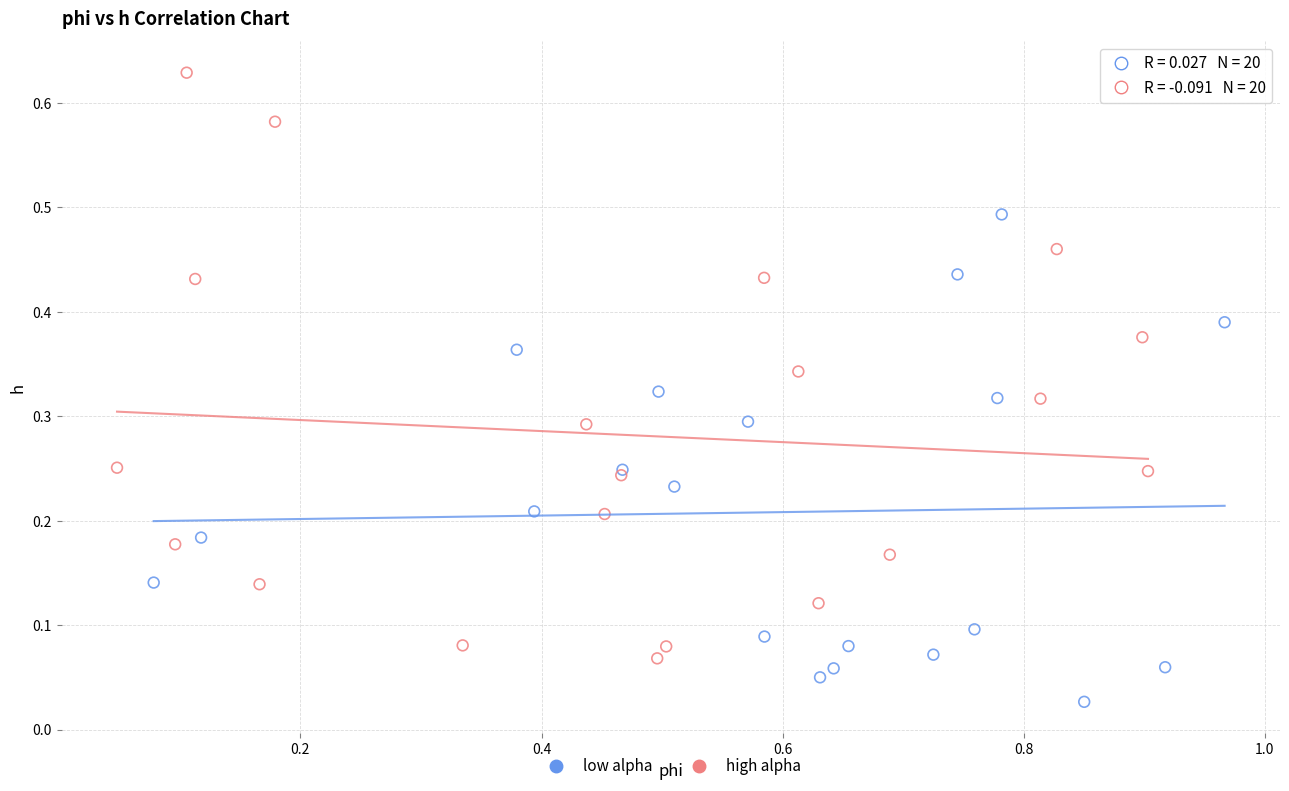

Which series contains the lowest Y value?

low alpha